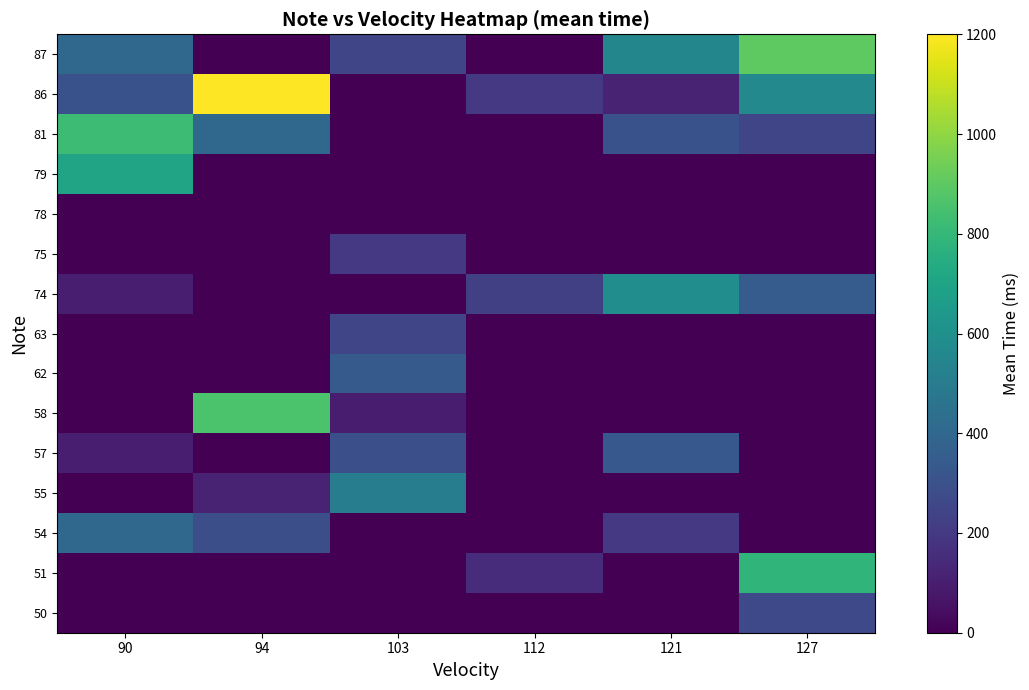

Reading left to right, list all the values displayed in this chart.

row_0: 90=0.0	94=0.0	103=0.0	112=0.0	121=0.0	127=264.6
row_1: 90=0.0	94=0.0	103=0.0	112=150.0	121=0.0	127=784.0
row_2: 90=400.0	94=288.5	103=0.0	112=0.0	121=200.0	127=0.0
row_3: 90=0.0	94=121.0	103=509.0	112=0.0	121=0.0	127=0.0
row_4: 90=100.0	94=0.0	103=291.0	112=0.0	121=330.0	127=0.0
row_5: 90=0.0	94=860.0	103=93.0	112=0.0	121=0.0	127=0.0
row_6: 90=0.0	94=0.0	103=341.5	112=0.0	121=0.0	127=0.0
row_7: 90=0.0	94=0.0	103=250.0	112=0.0	121=0.0	127=0.0
row_8: 90=100.0	94=0.0	103=0.0	112=227.0	121=586.0	127=350.0
row_9: 90=0.0	94=0.0	103=200.0	112=0.0	121=0.0	127=0.0
row_10: 90=0.0	94=0.0	103=0.0	112=0.0	121=0.0	127=0.0
row_11: 90=700.0	94=0.0	103=0.0	112=0.0	121=0.0	127=0.0
row_12: 90=821.5	94=400.0	103=0.0	112=0.0	121=300.0	127=250.0
row_13: 90=300.0	94=1200.0	103=0.0	112=200.0	121=115.0	127=563.0
row_14: 90=400.0	94=0.0	103=250.0	112=0.0	121=552.3	127=900.0